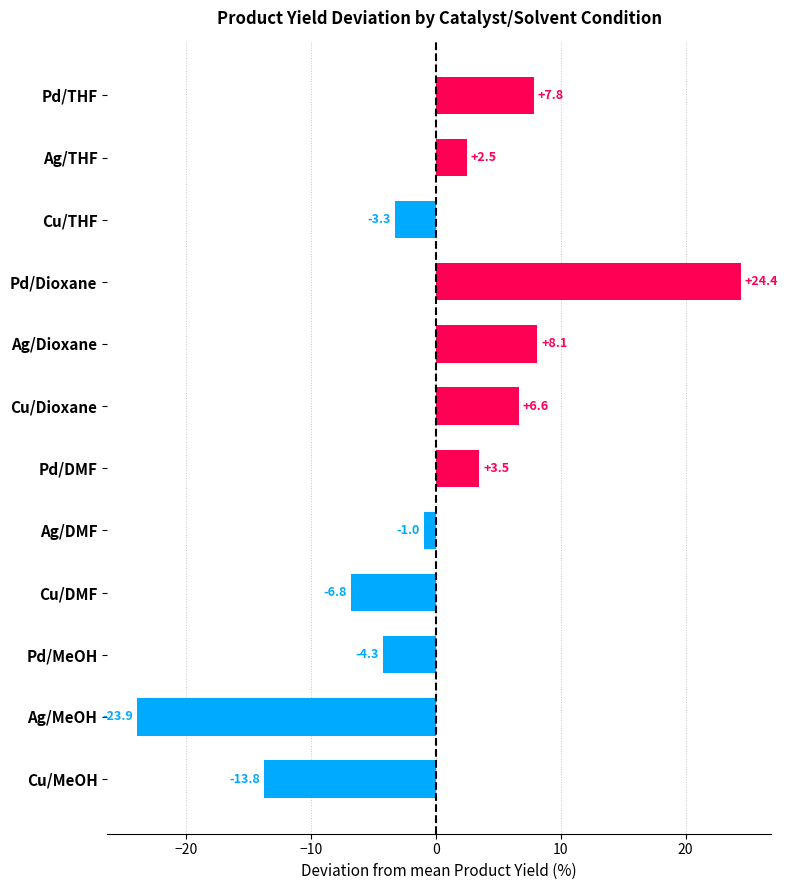

What is the value of the 9th bar from the top?

-6.8